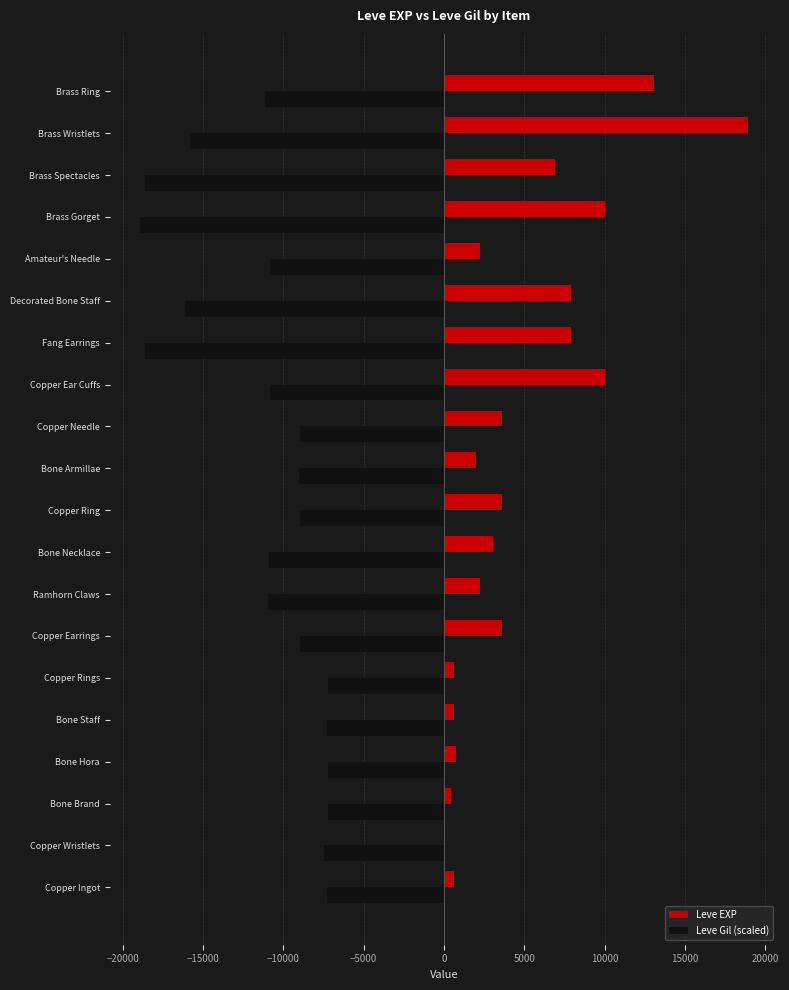

True or false: Leve EXP has a value of 3857.3 at Brass Ring.

False